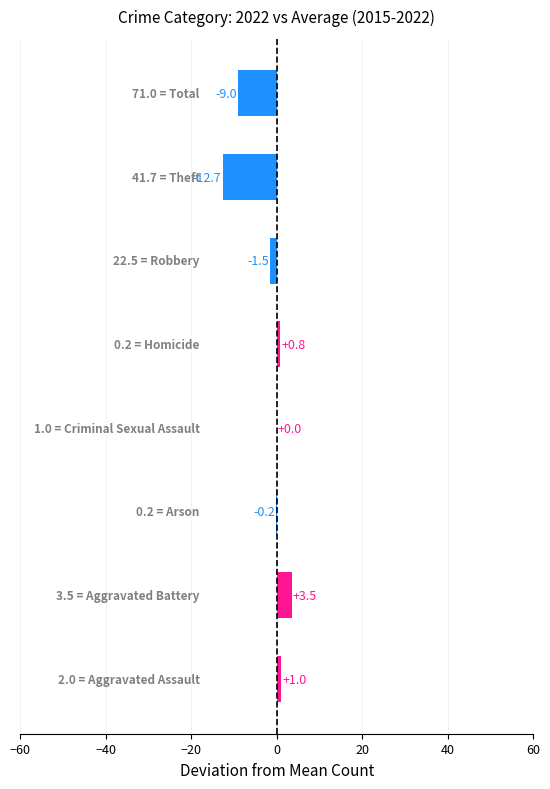

What is the greatest value displayed?

3.5